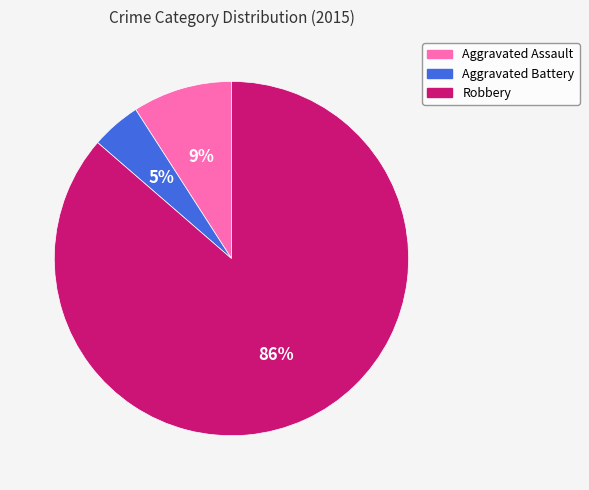

Count the number of slices in the pie.

3